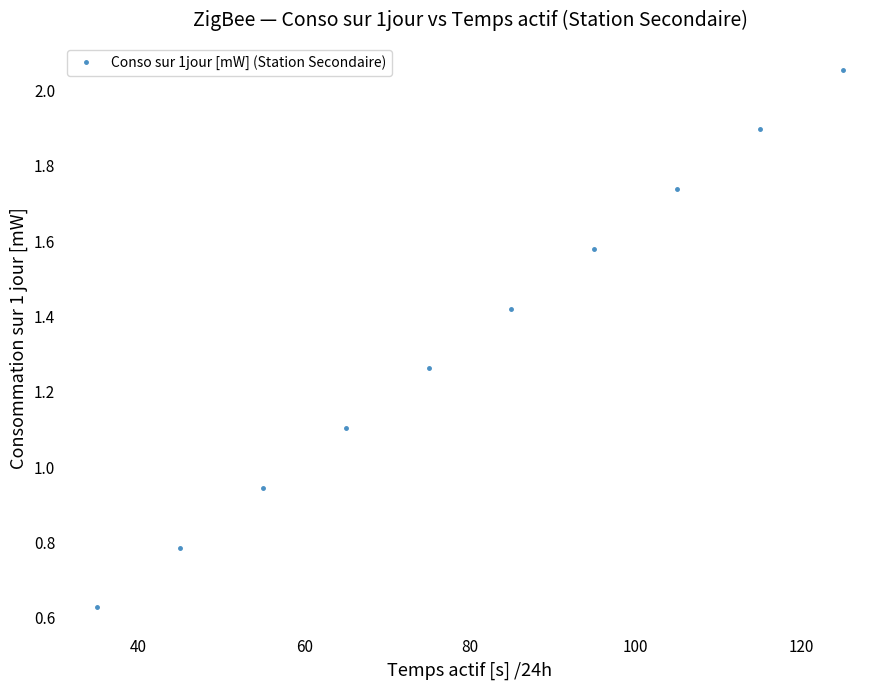

What is the value of the 2nd point from the left?

0.8